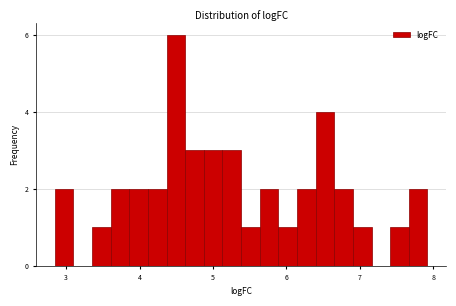

Around what value on the x-axis is the tallest bar? Give the approximate position of its centre, as read against the axis.

4.5